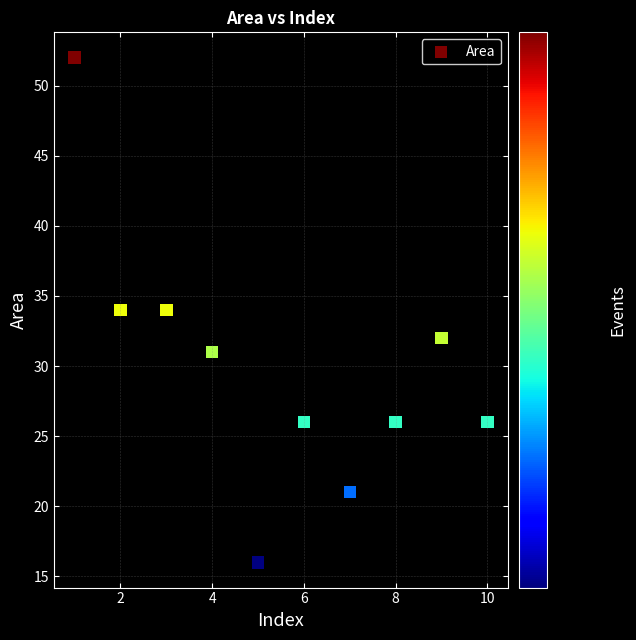

What is the range of Y values (max minus min)?

36